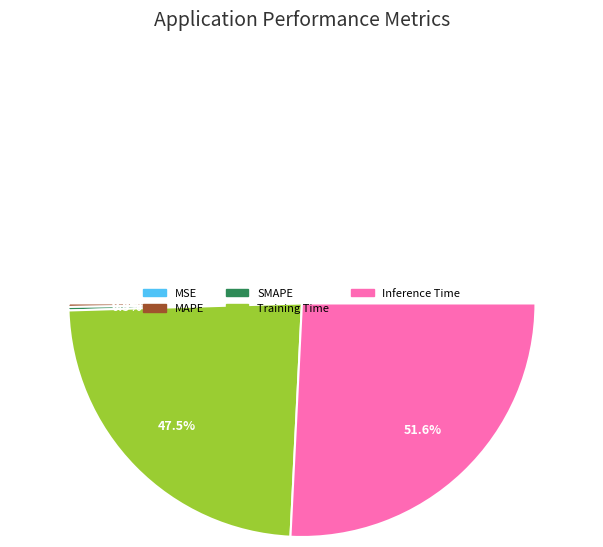

True or false: MAPE accounts for 0% of the total.

True